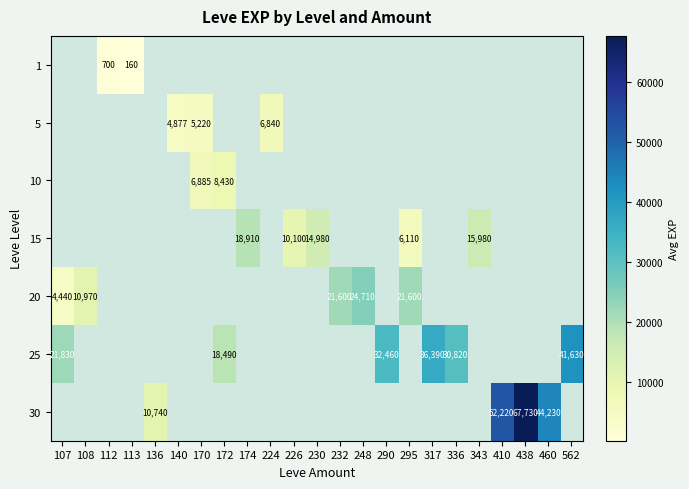

How many distinct data groups are displayed?

7